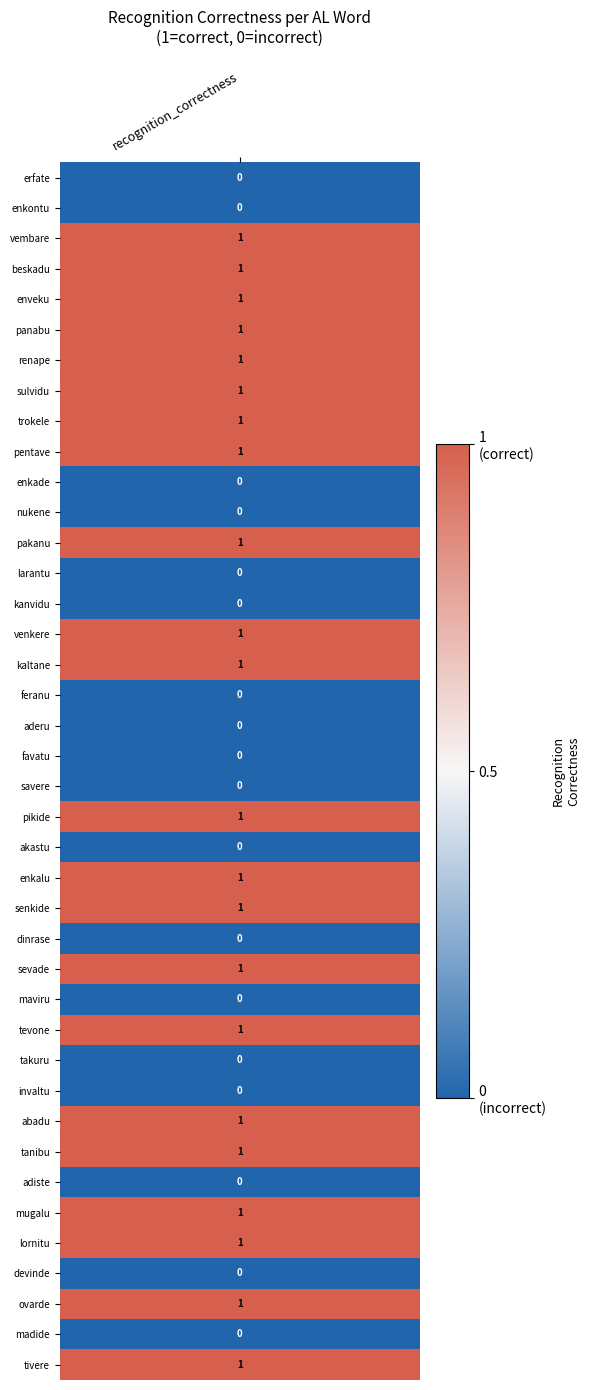

What is the difference between the second highest and minimum values?

1